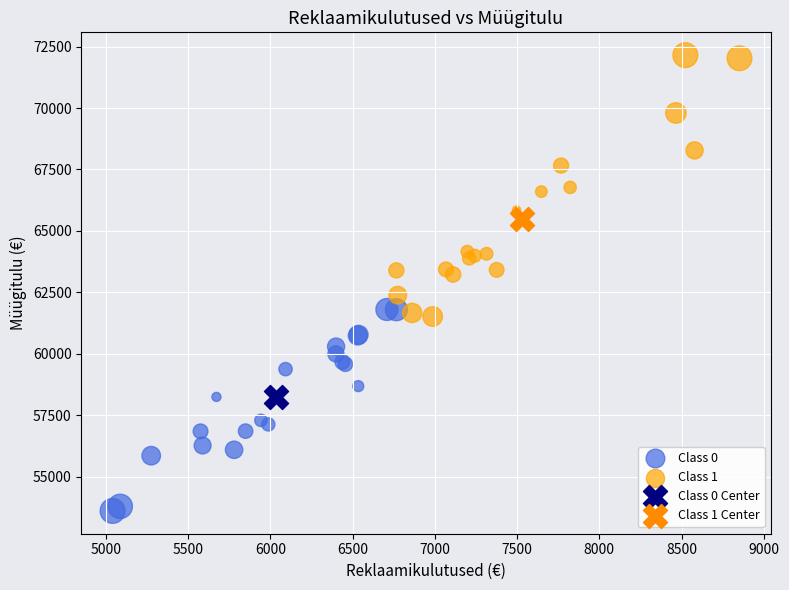

What are all the series names shown in the legend?

Class 0, Class 1, Class 0 Center, Class 1 Center